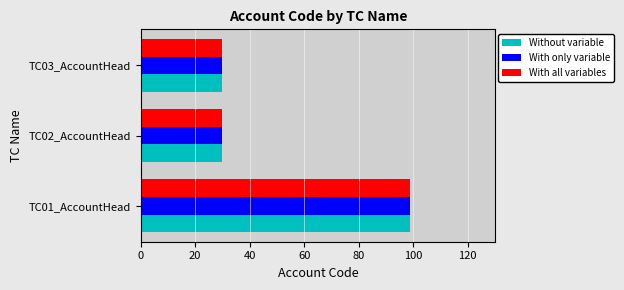

What is the total value across all series at TC01_AccountHead?

297